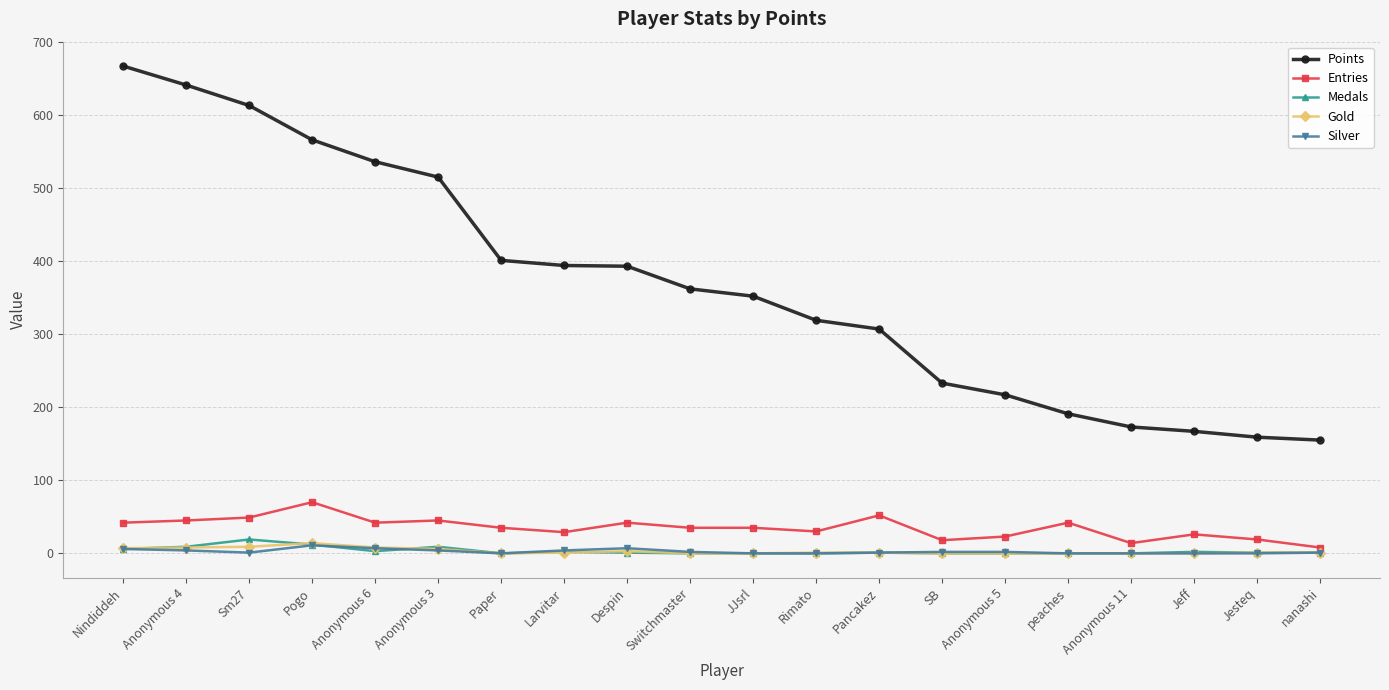

The Points series shows 536 at Anonymous 6. True or false?

True